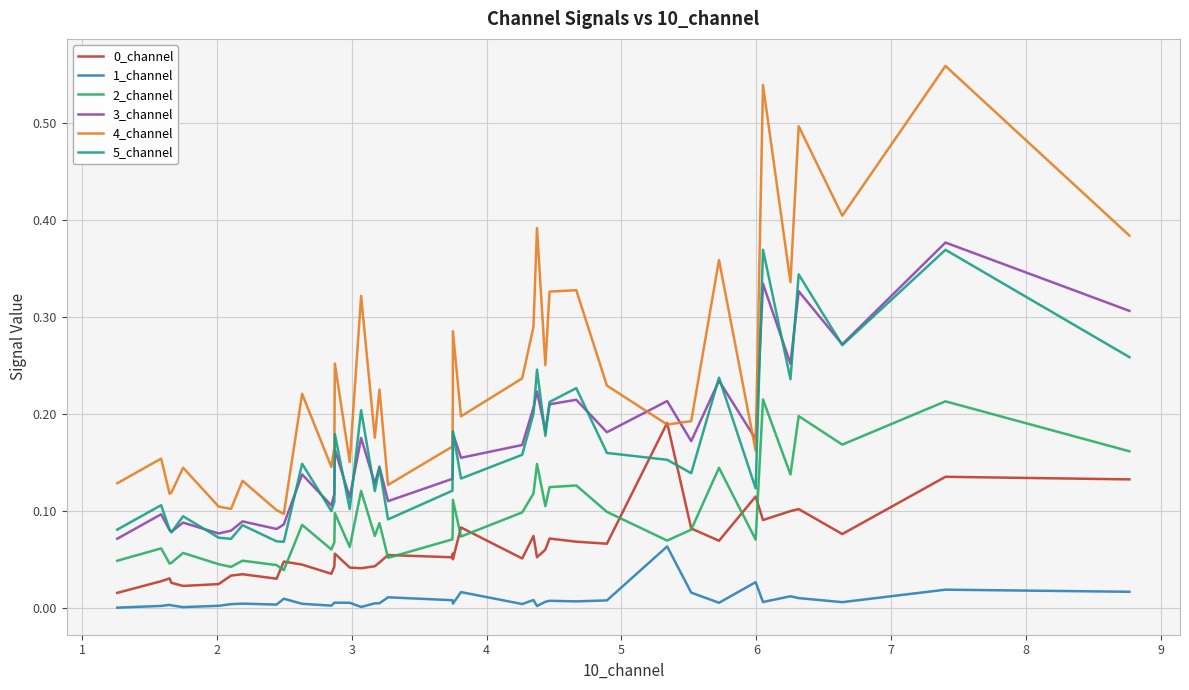

Which series has the largest range (max minus min)?

4_channel